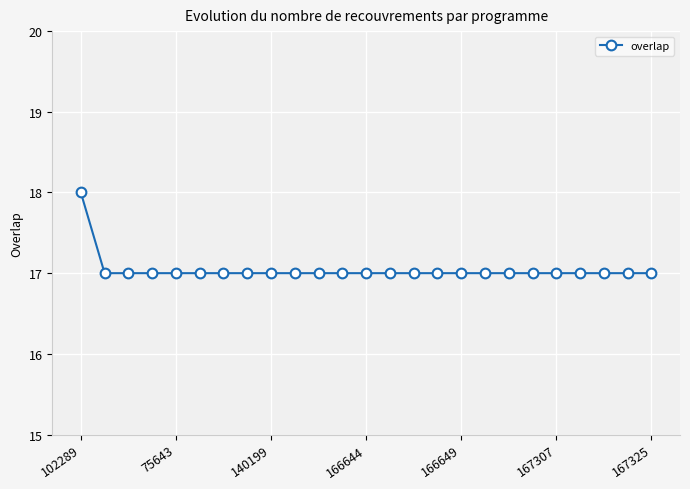

How many distinct data groups are displayed?

1